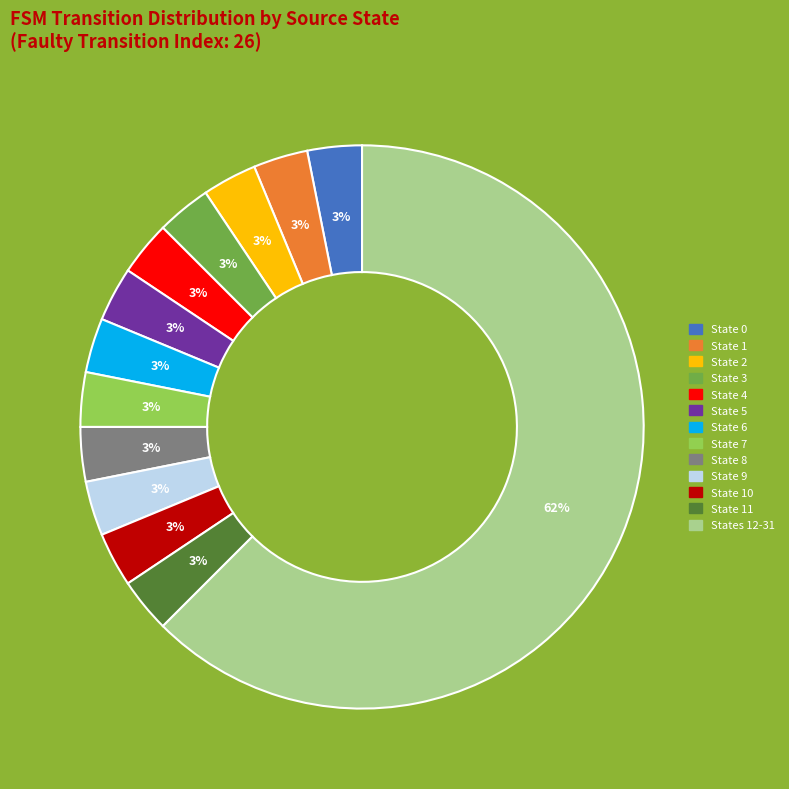

Is there any slice that represents more than half of the pie?

Yes